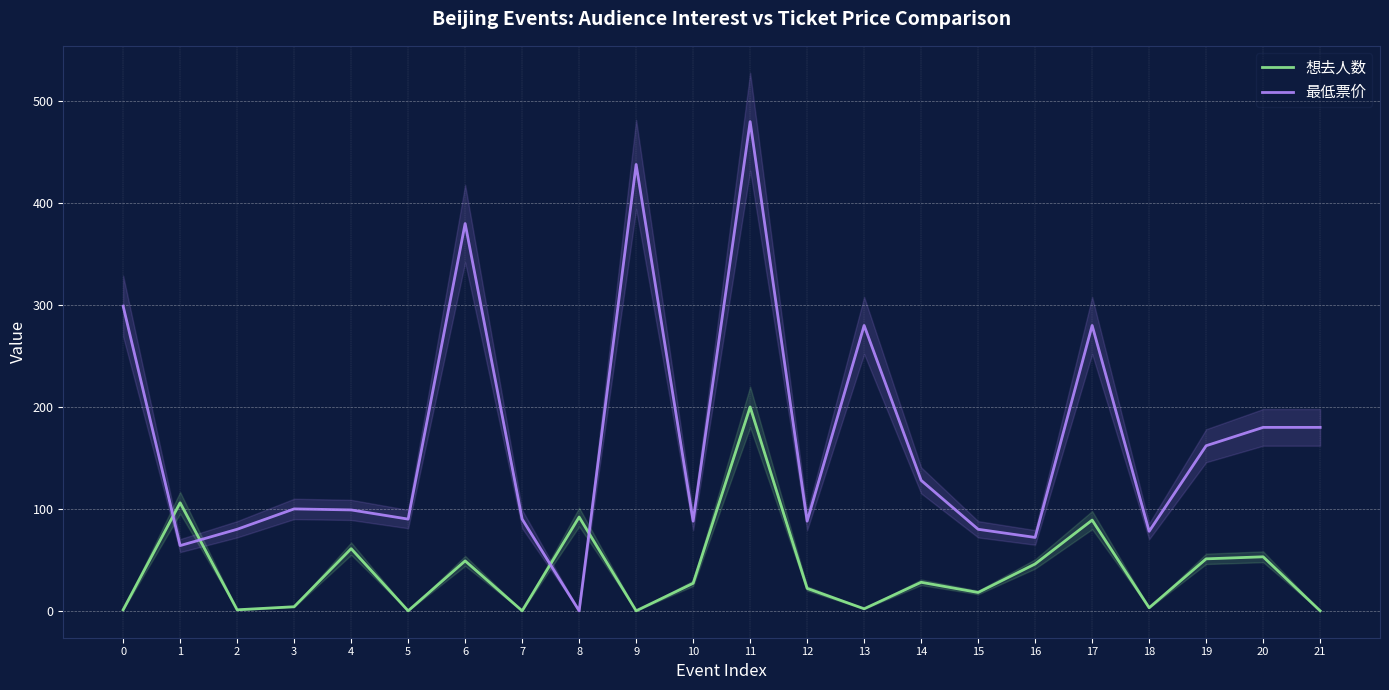

List the series in order of their overall mean, highest first.

最低票价, 想去人数